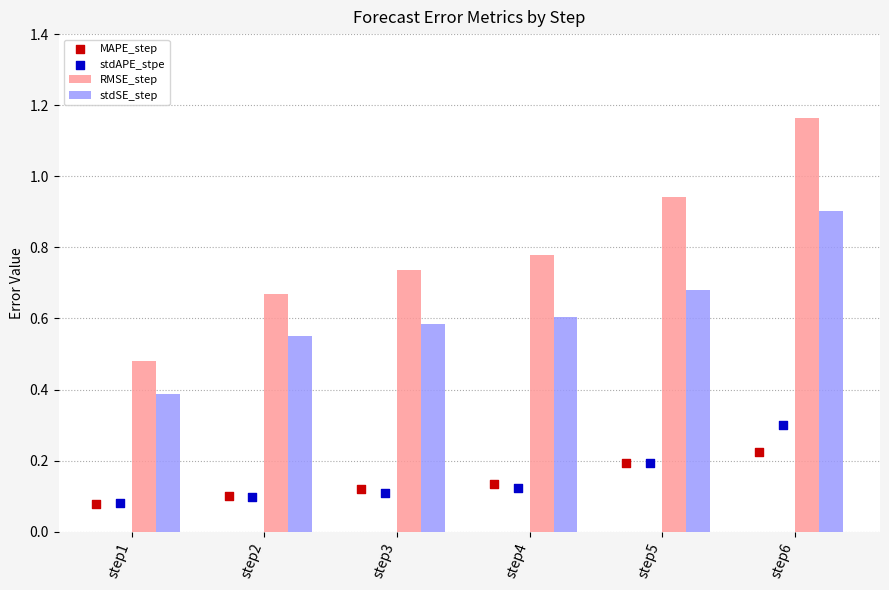

Which series contains the highest Y value?

RMSE_step